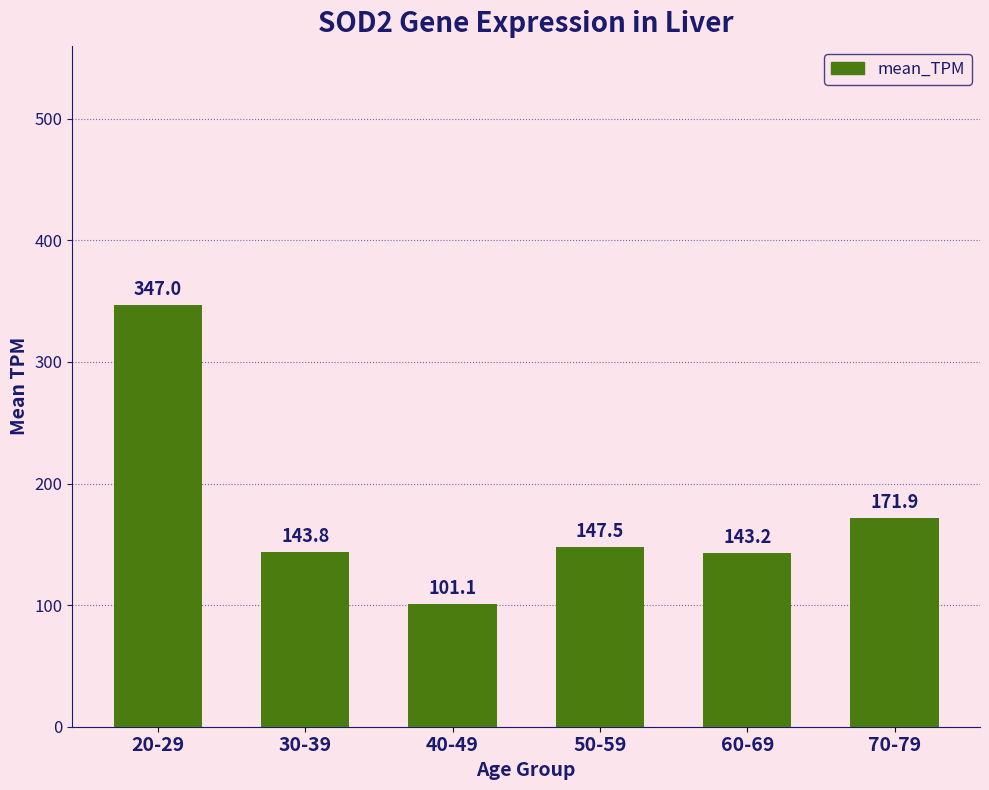

How many data points are less than 147?

3